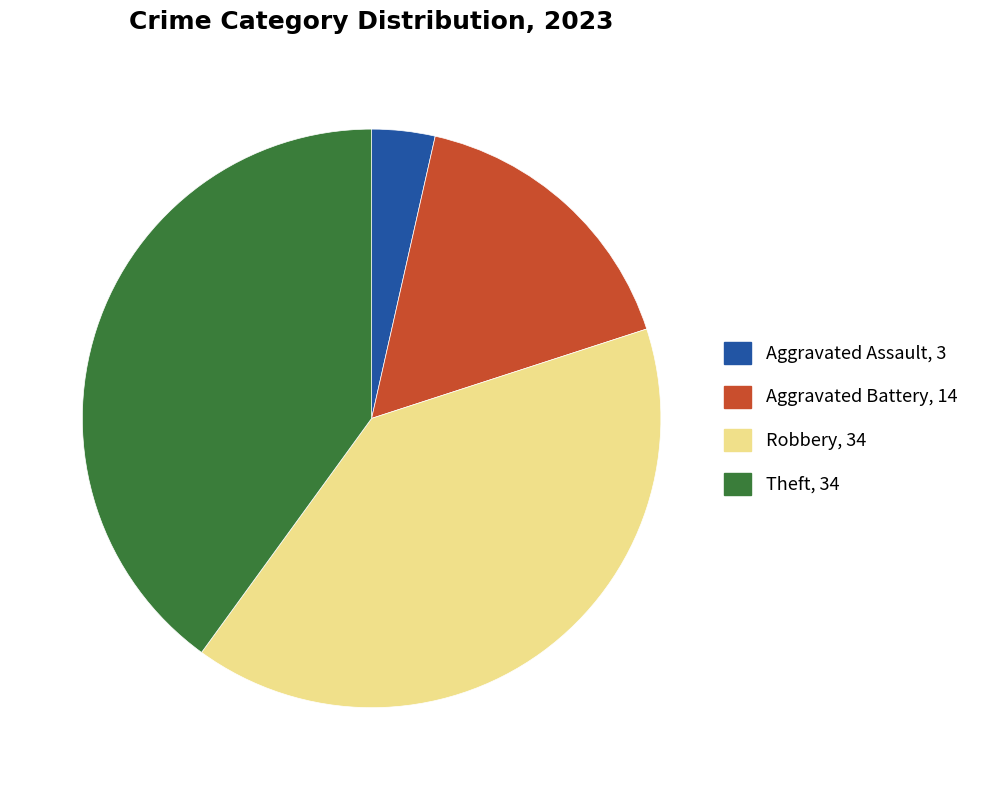

How many slices are in this pie chart?

4